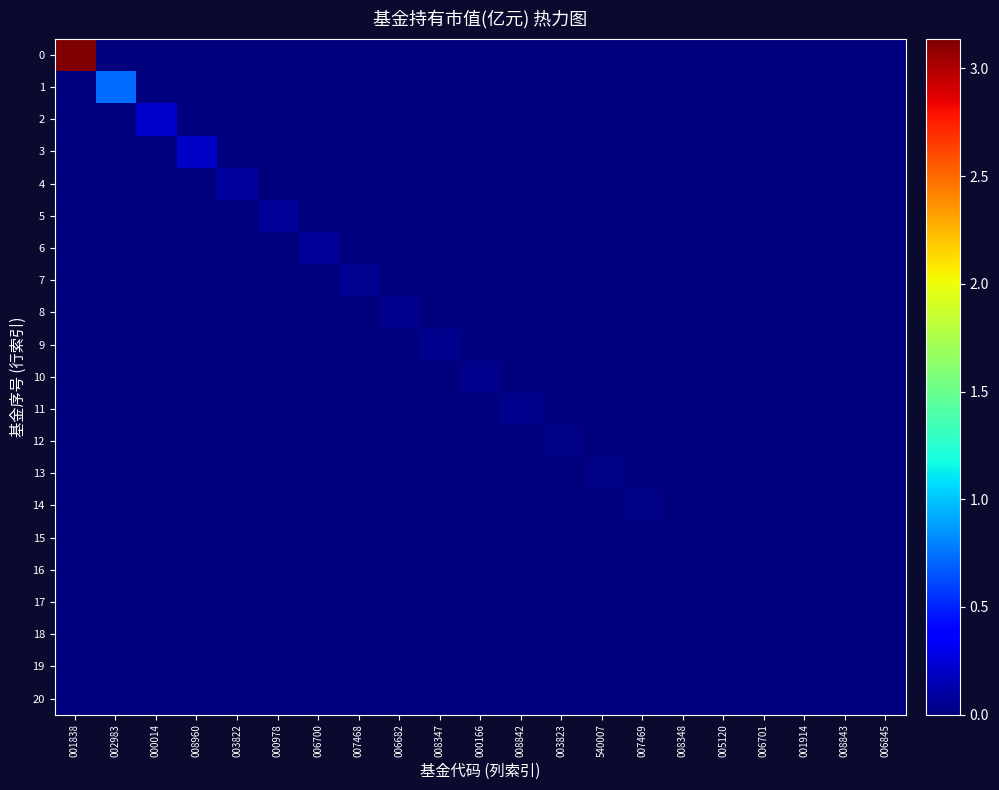

At which category is the sum across all series the highest?

001838